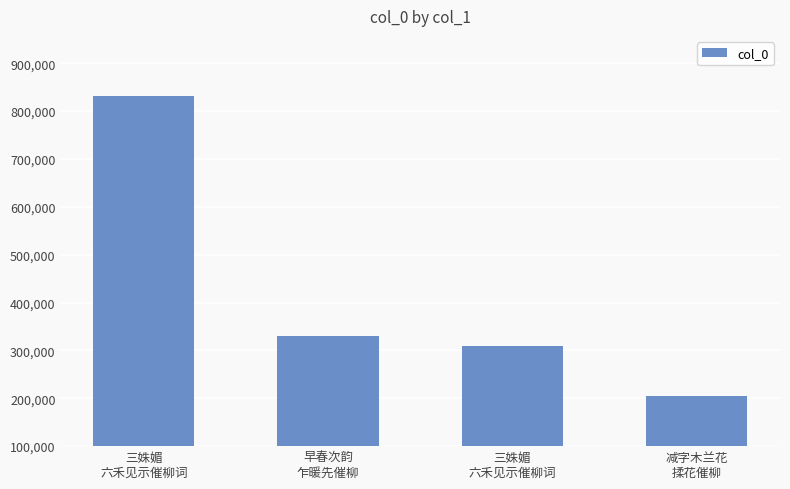

What is the sum of the values at 三姝媚
六禾见示催柳词 and 减字木兰花
揉花催柳?

513424